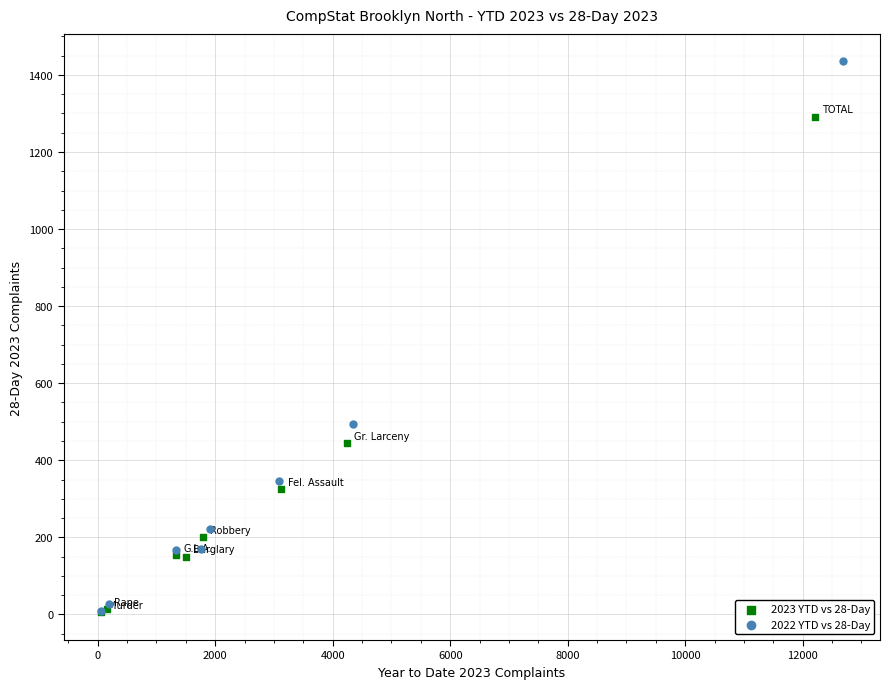

Which series has the largest Y range (max minus min)?

2022 YTD vs 28-Day